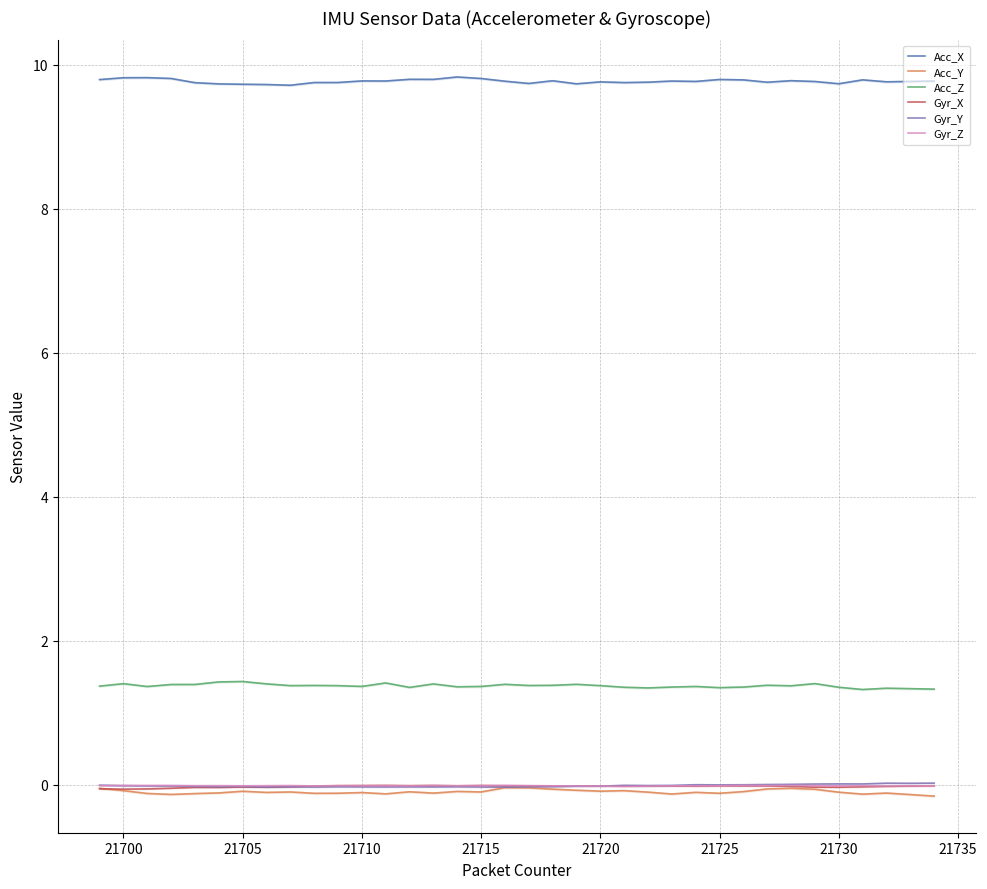

The value of Acc_X at 21700 is 14.8. True or false?

False